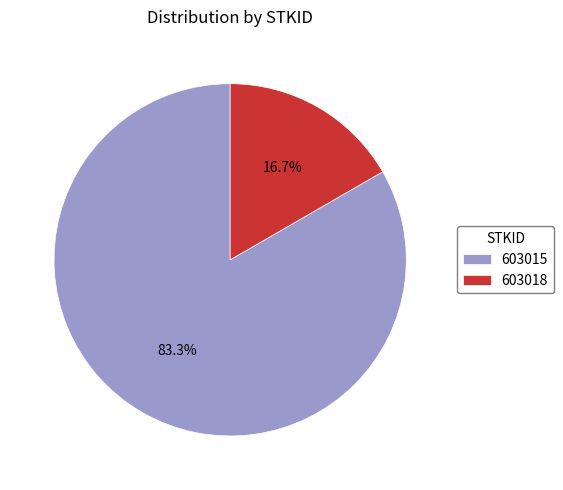

Combined, do 603015 and 603018 account for over 50%?

Yes